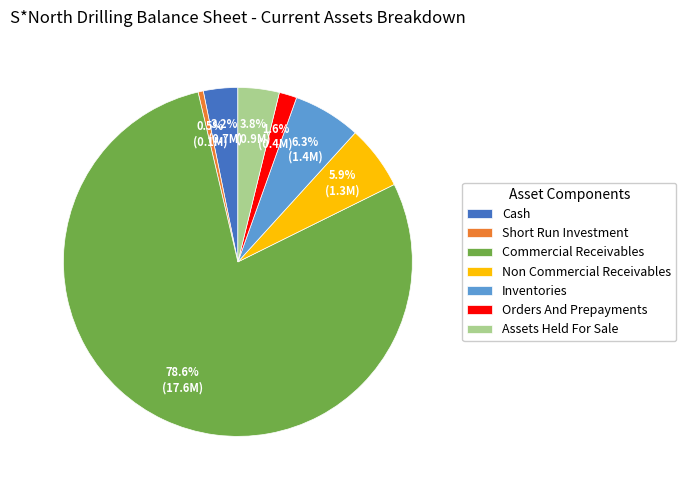

Which category has the biggest portion of the pie?

Commercial Receivables